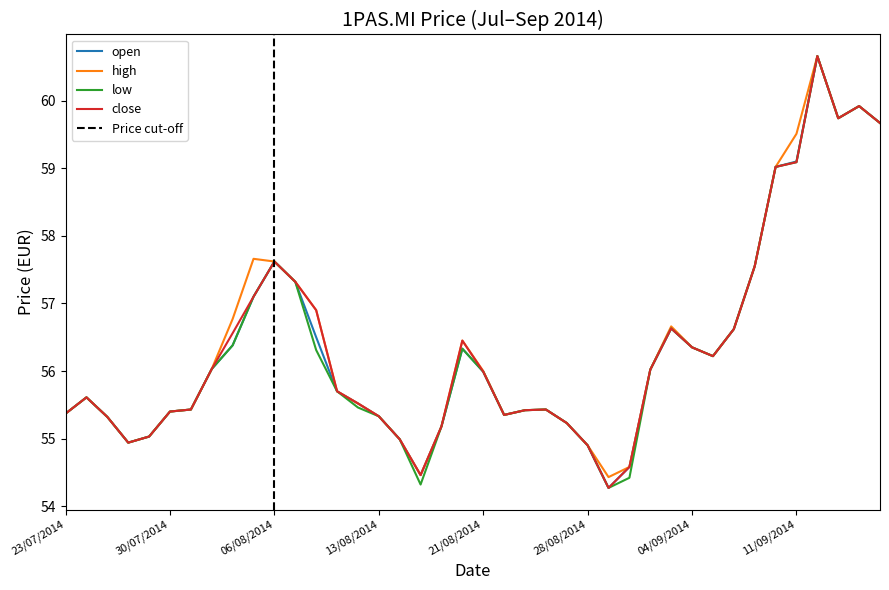

Which series has the widest spread of values?

open